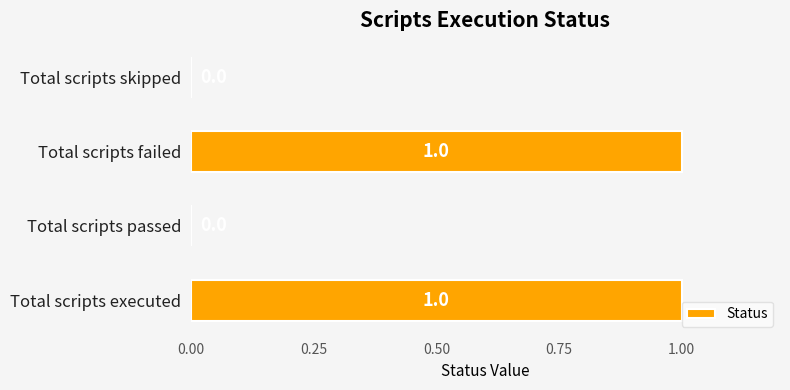

What is the change in value from Total scripts passed to Total scripts failed?

+1